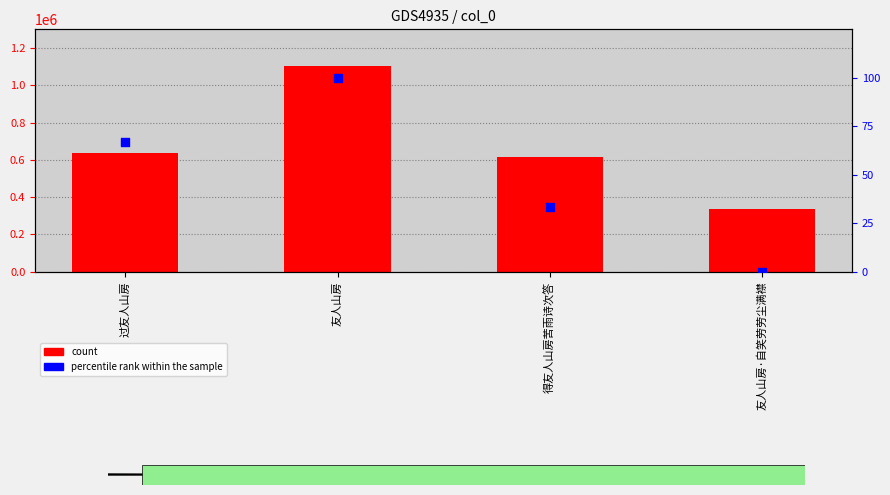

Which series has the widest spread of Y values?

count